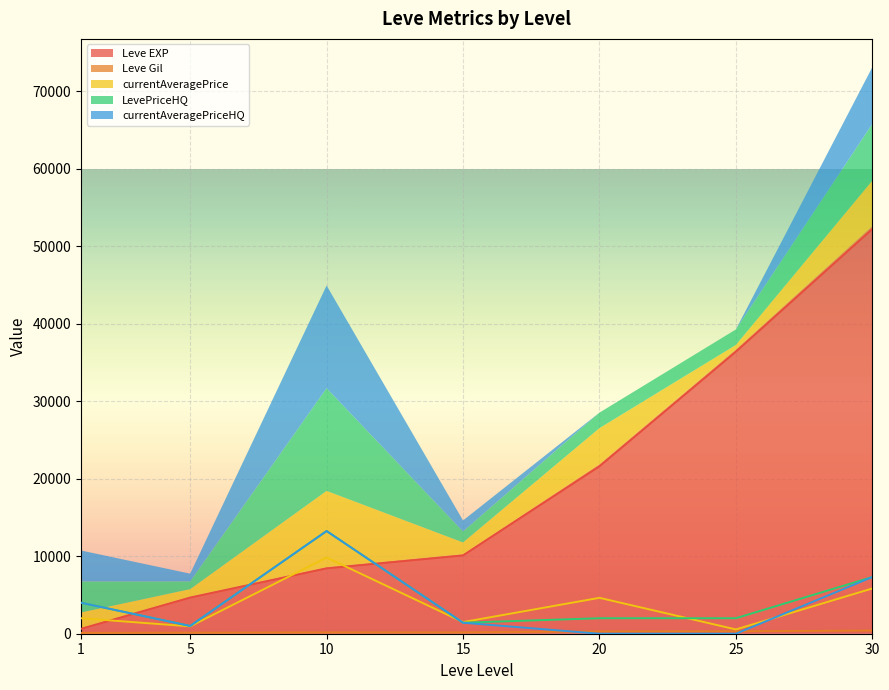

What is the total value across all series at 5?

7750.0